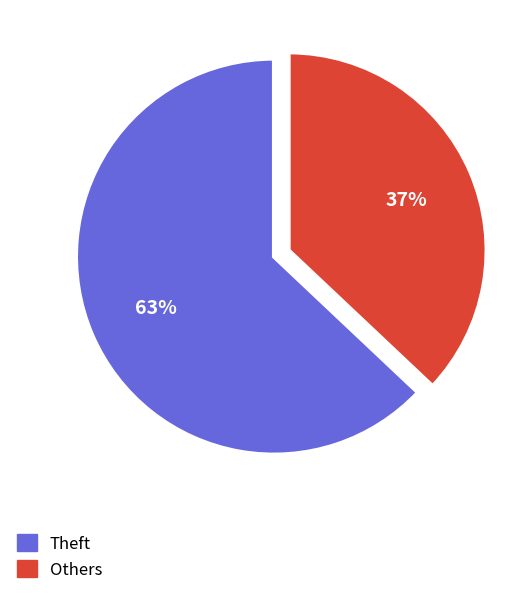

Does any single category account for the majority?

Yes